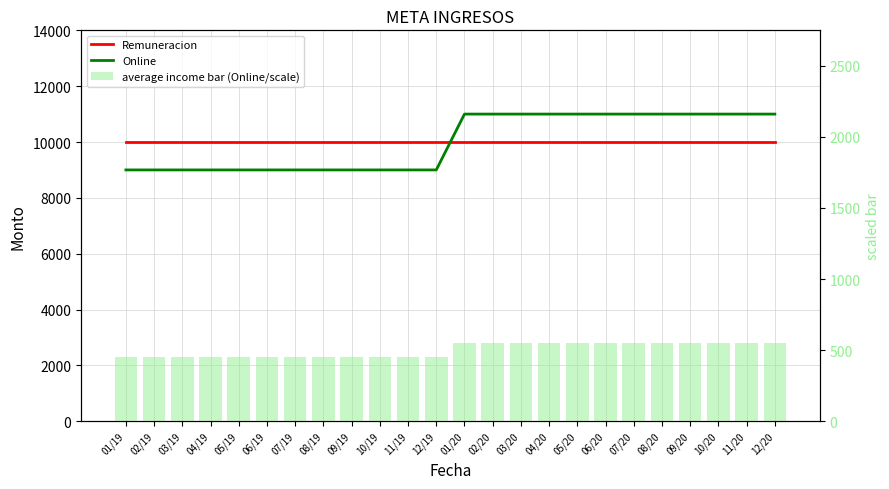

What is the sum of the average income bar (Online/scale) values at 10/20 and 06/20?

1100